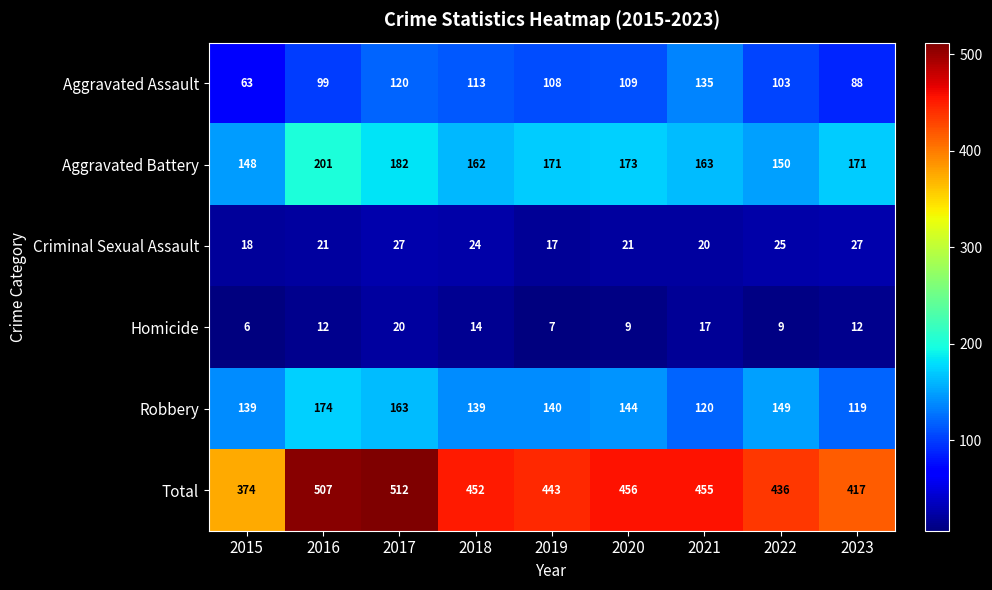

Count the number of categories in the chart.

9